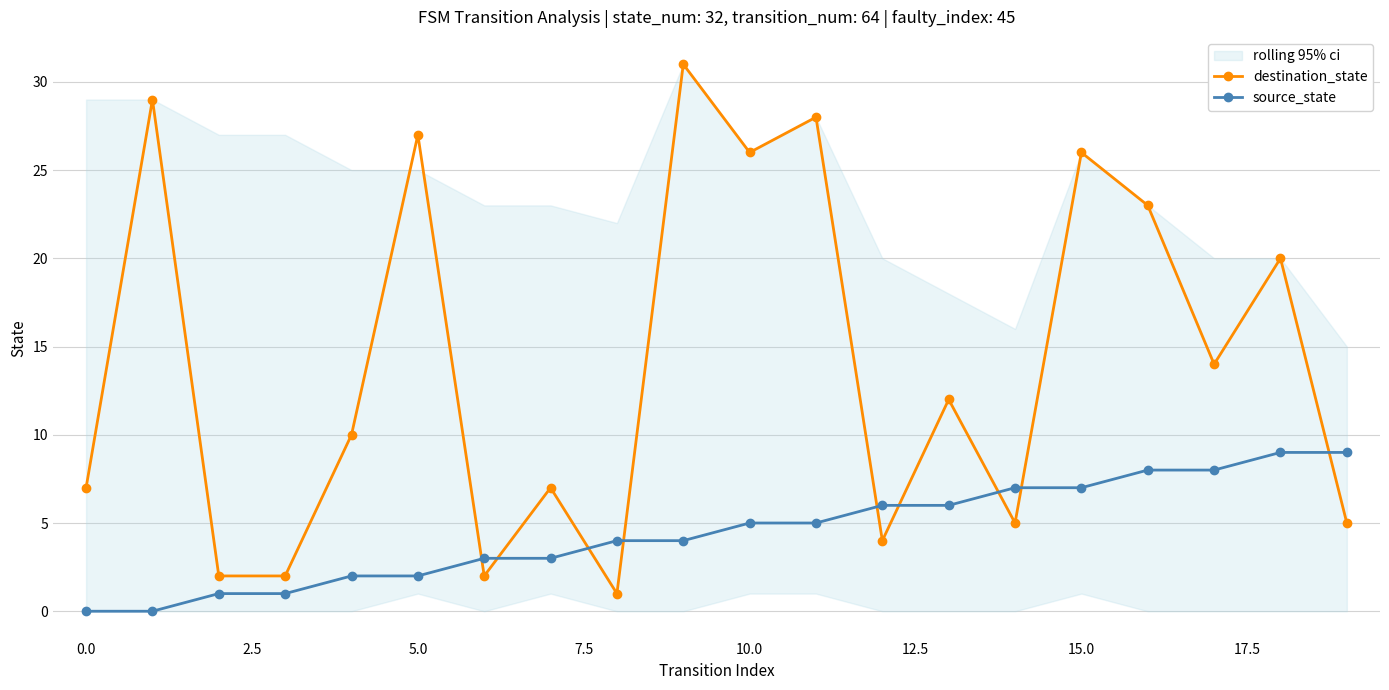

At which label is destination_state closest to 16?

17